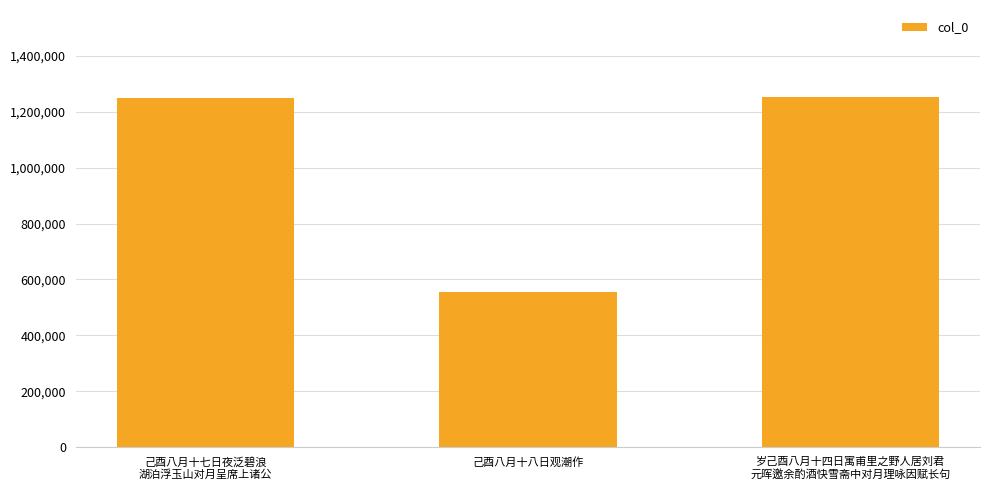

What is the difference between the second highest and minimum values?

691800